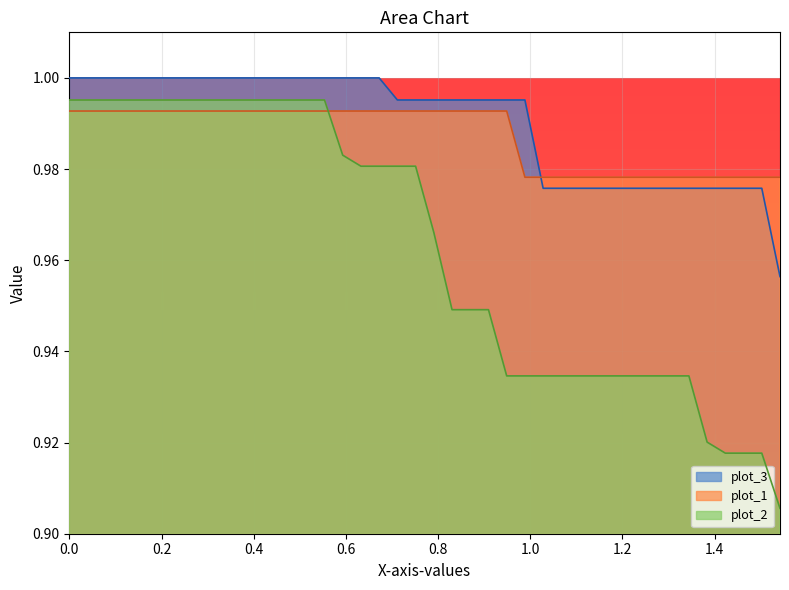

Which series has the largest range (max minus min)?

plot_2